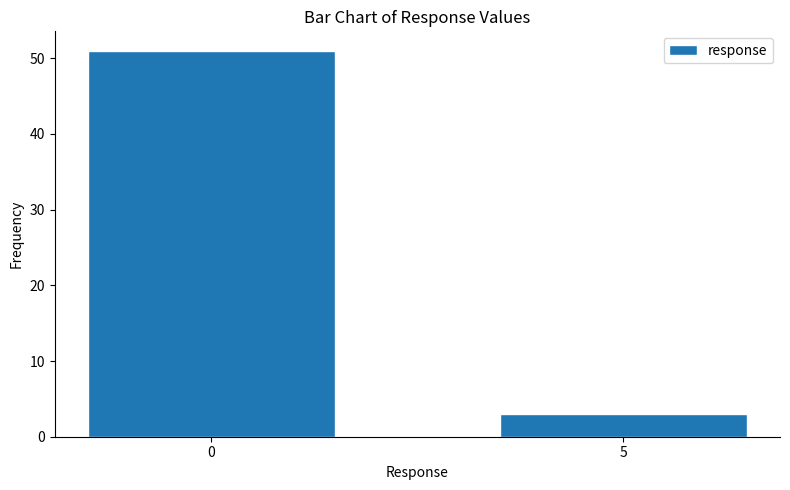

Reading right to left, extract all data points from this chart.

3	51